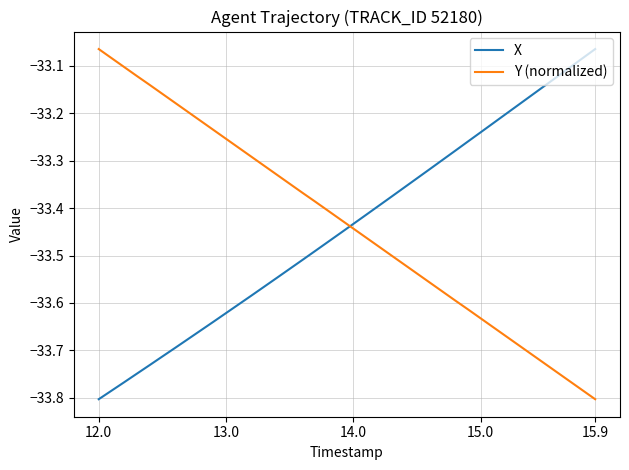

Does the chart display data point markers on the line(s)?

No